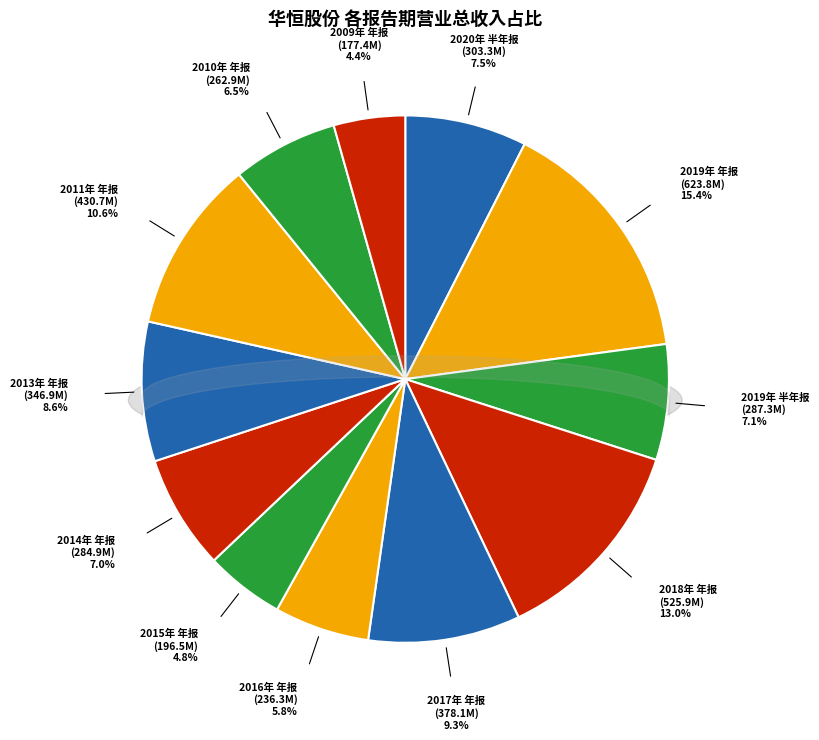

Is 2016年 年报 the majority of the pie?

No